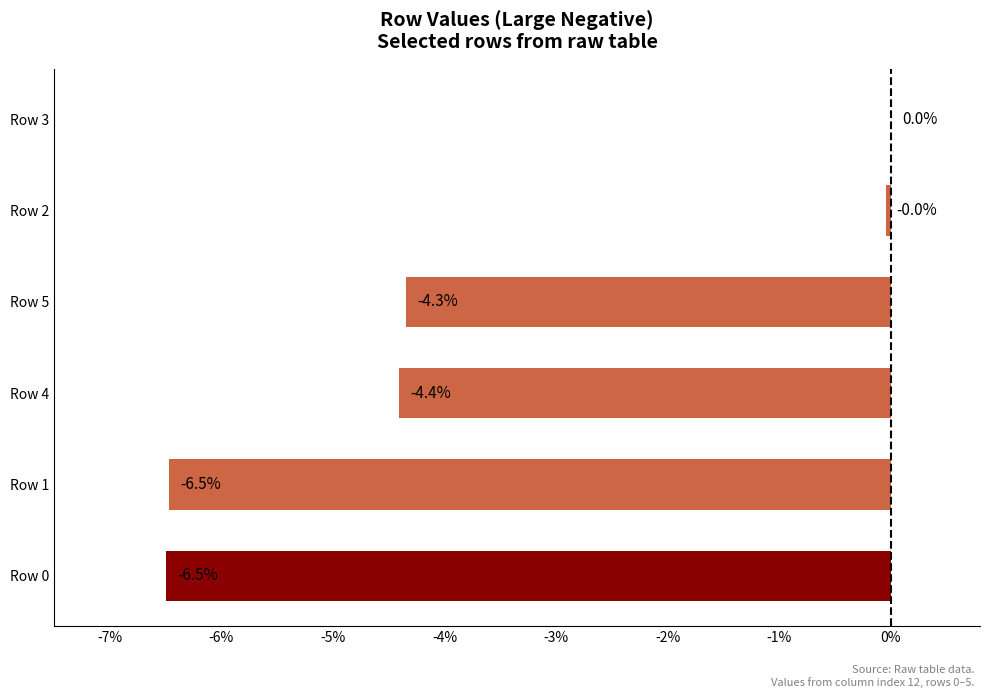

Between Row 4 and Row 2, which is larger?

Row 2